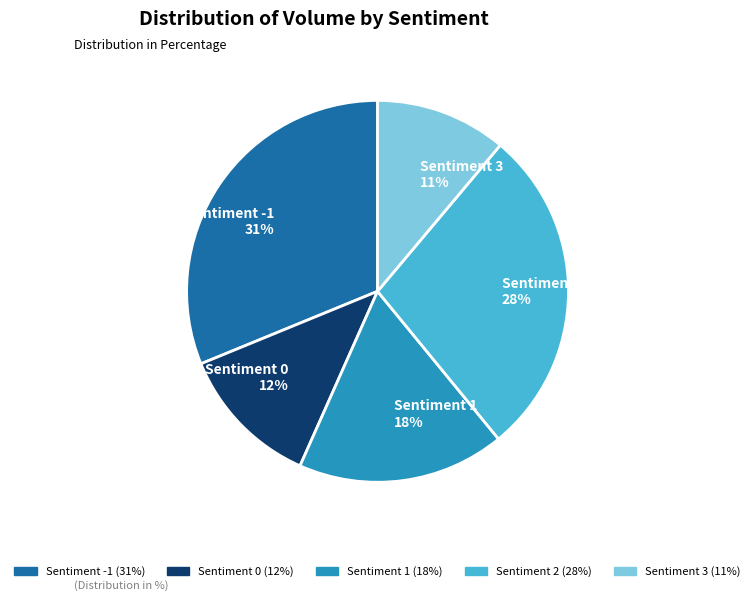

What is the ratio of the value at Sentiment 1 to the value at Sentiment 2?

0.6